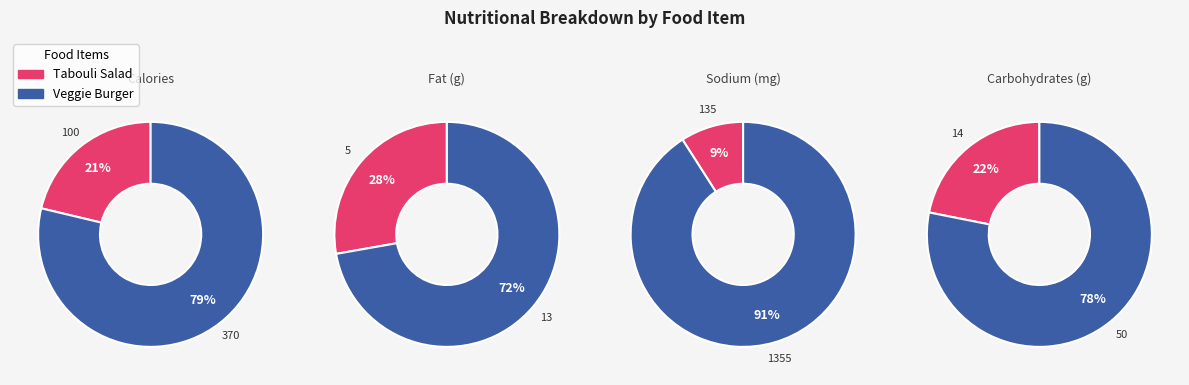

Which series has the largest range (max minus min)?

sodium